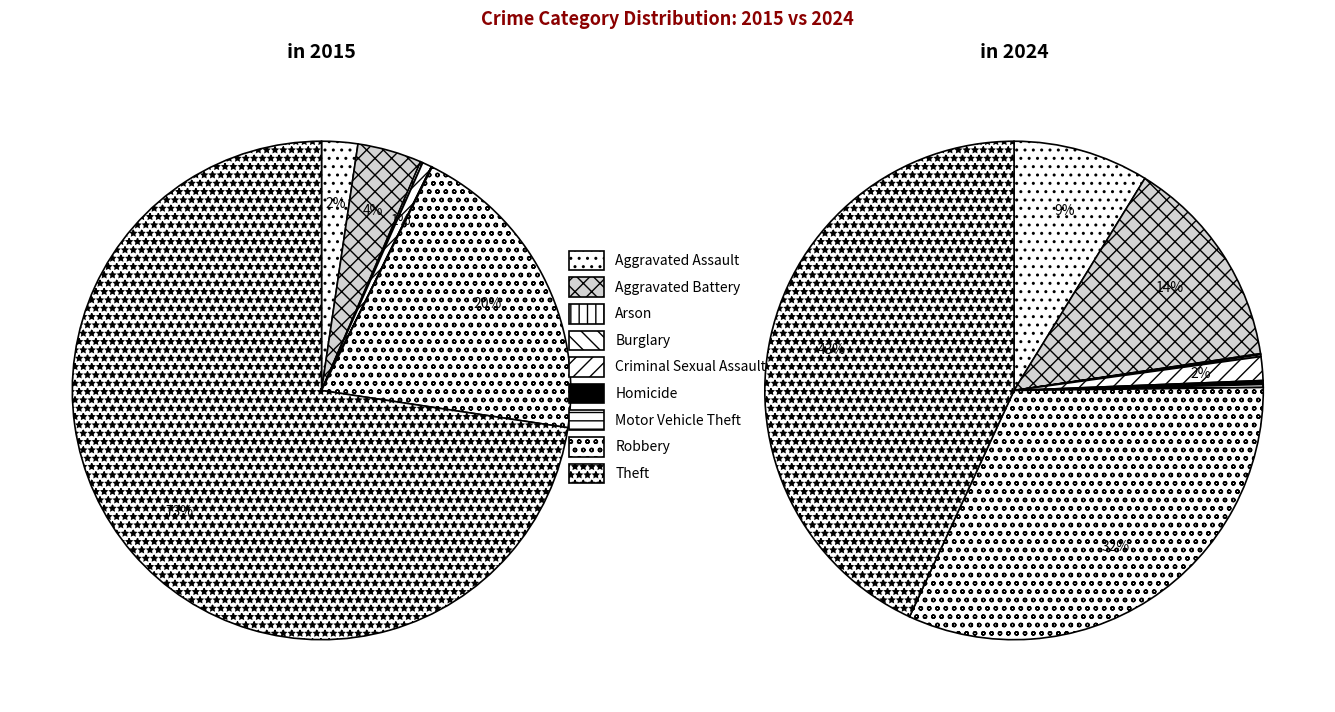

How many segments does this pie chart have?

9